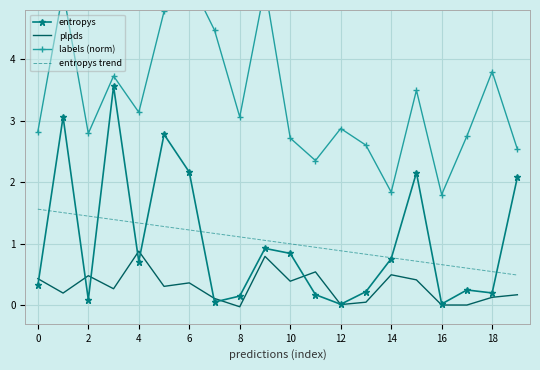

What is the sum of all labels (norm) values?

67.1